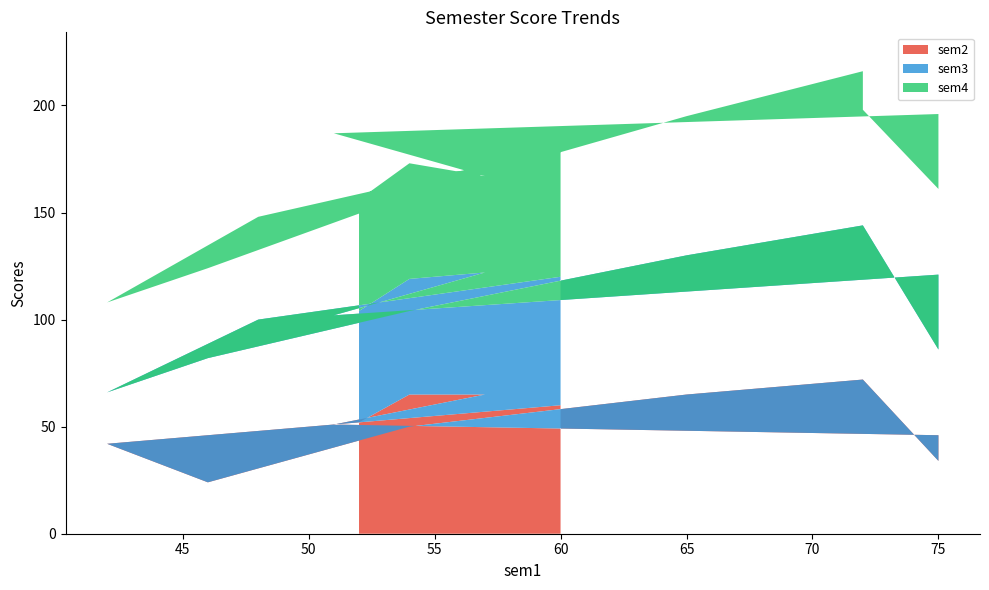

Reading left to right, transcribe all the data shown in this chart.

sem2: 0=52	1=65	2=65	3=51	4=46	5=52	6=34	7=72	8=72	9=45	10=65	11=50	12=24	13=42	14=48	15=60
sem3: 0=52	1=54	2=57	3=51	4=75	5=85	6=52	7=72	8=72	9=45	10=65	11=54	12=58	13=24	14=52	15=60
sem4: 0=52	1=54	2=45	3=85	4=75	5=86	6=75	7=54	8=72	9=45	10=65	11=54	12=42	13=42	14=48	15=60